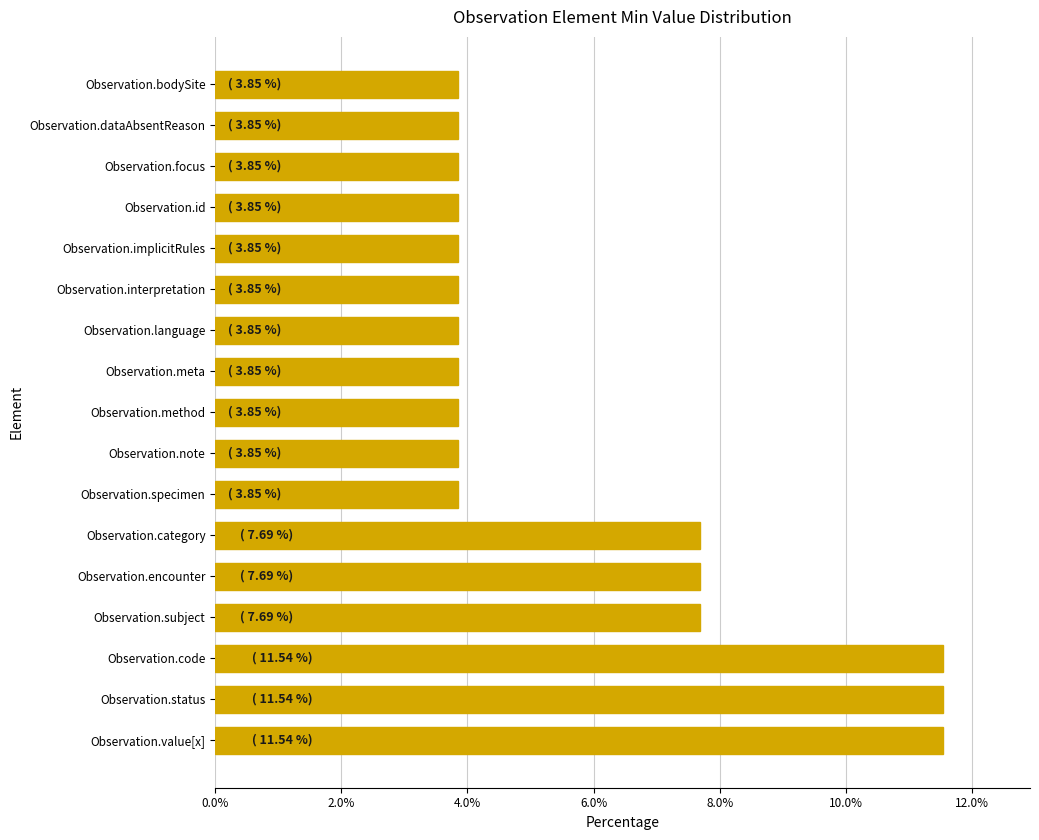

How many bars are there in total?

17